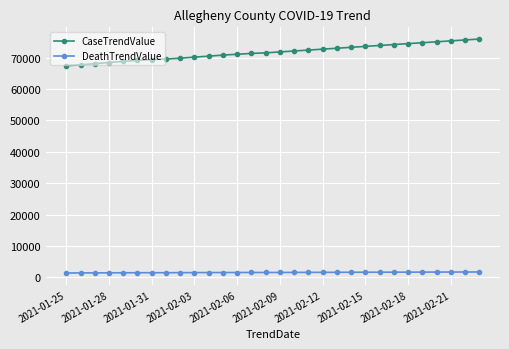

Which series has the largest total across all categories?

CaseTrendValue